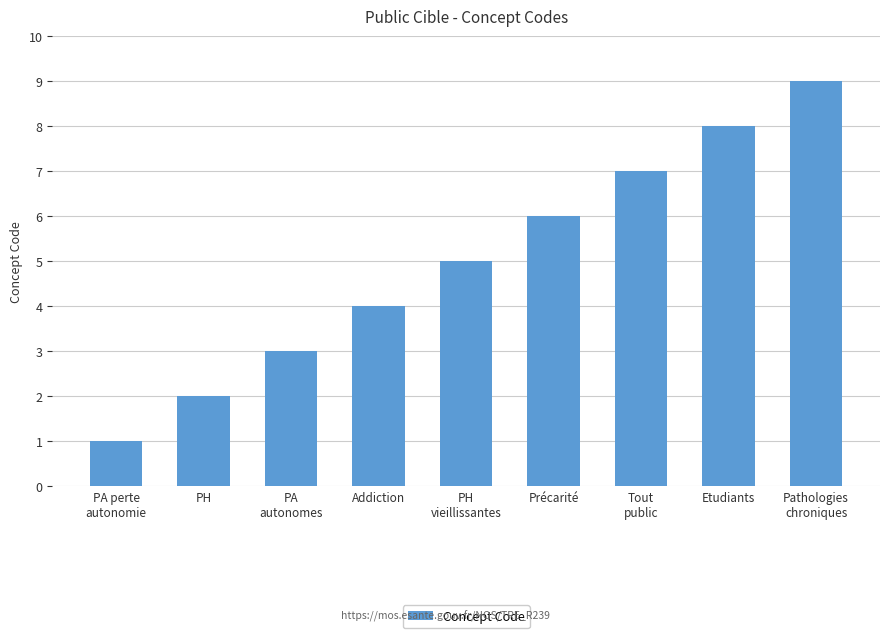

True or false: the data shows 9 at Pathologies
chroniques.

True